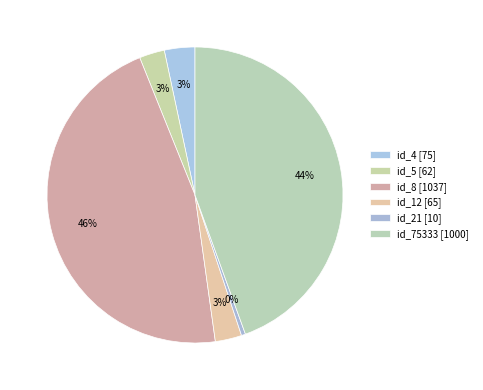

How many segments does this pie chart have?

6